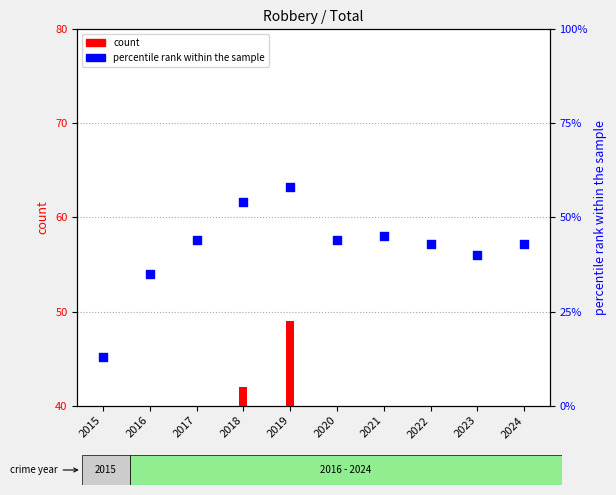

What is the total value across all series at 2021?

79